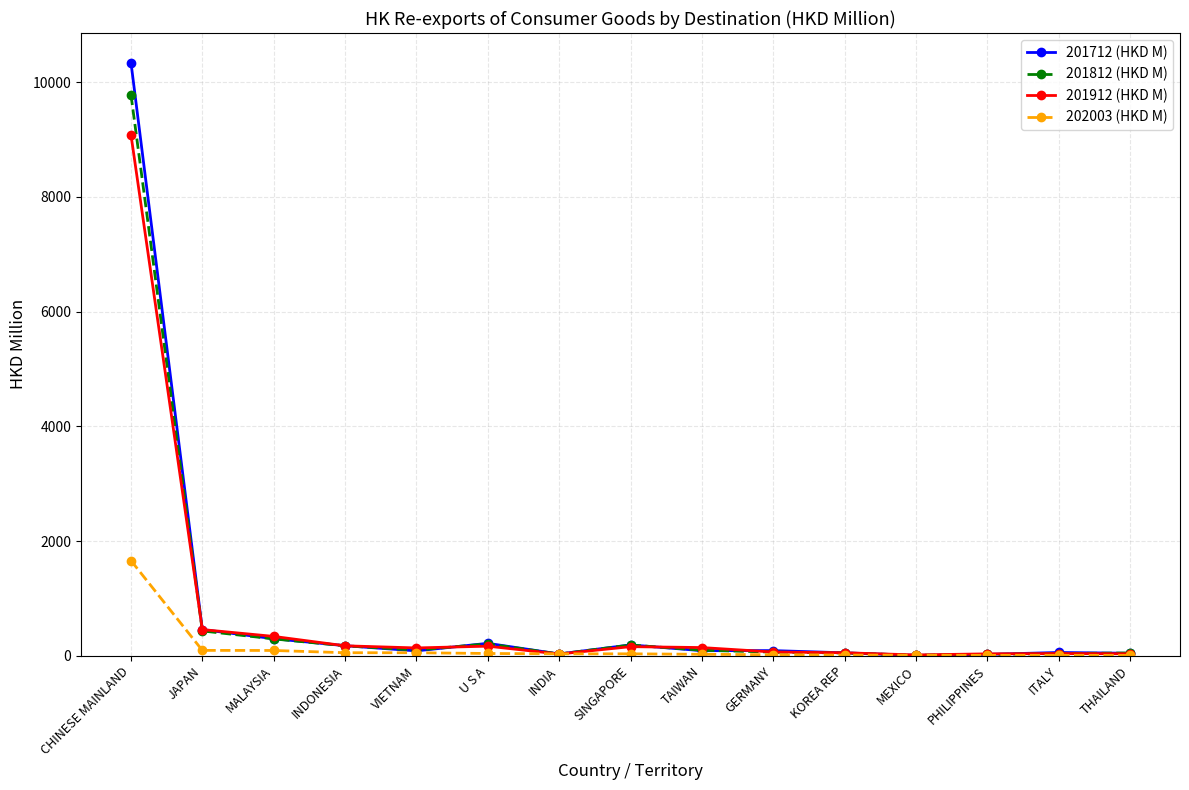

Does the chart display data point markers on the line(s)?

Yes